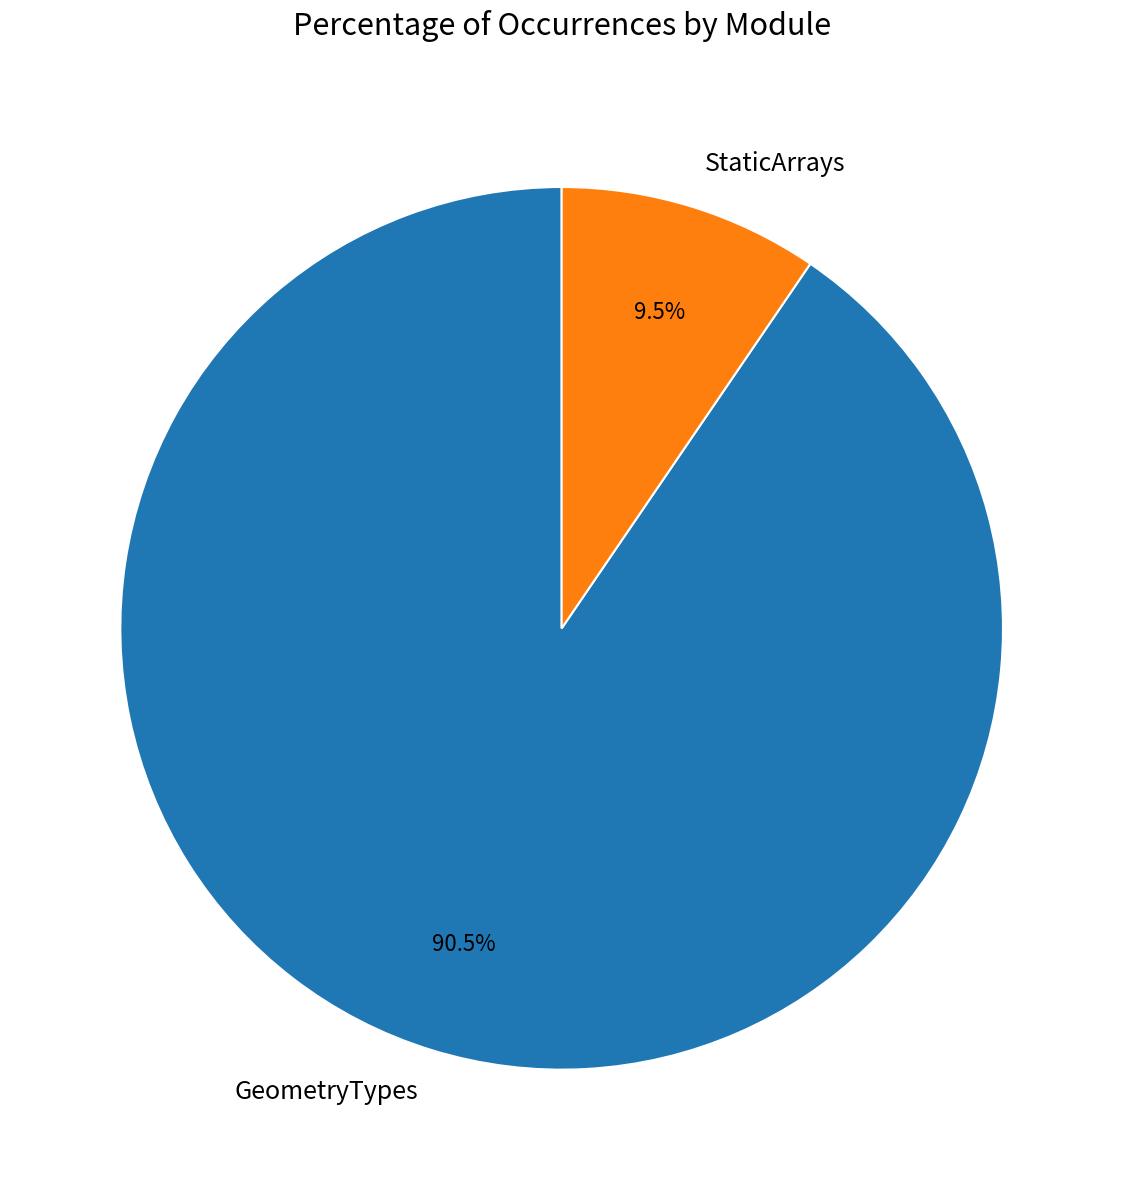

Rank the categories by value from highest to lowest.

GeometryTypes, StaticArrays